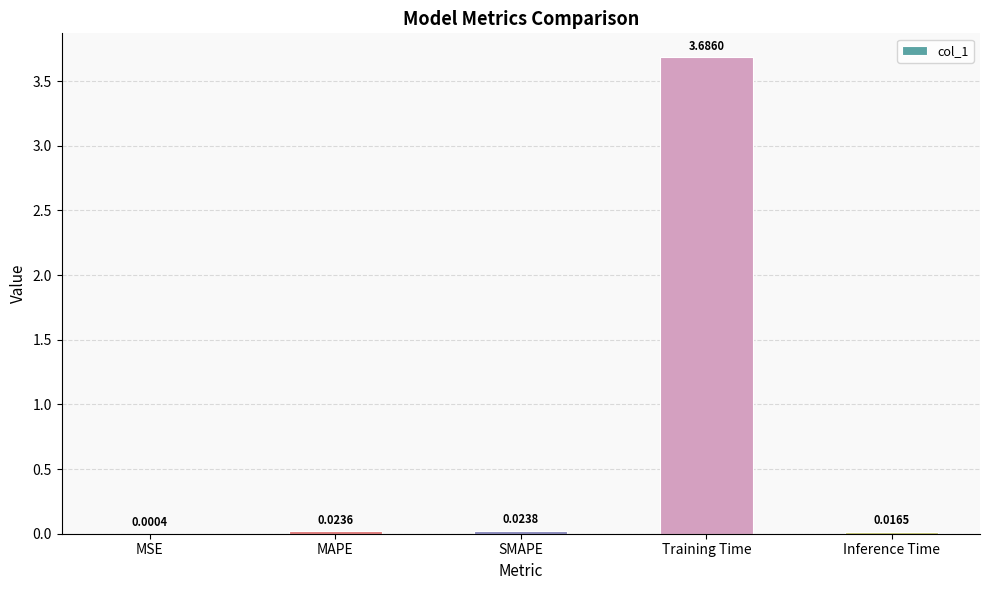

What is the change in value from SMAPE to Training Time?

+3.7